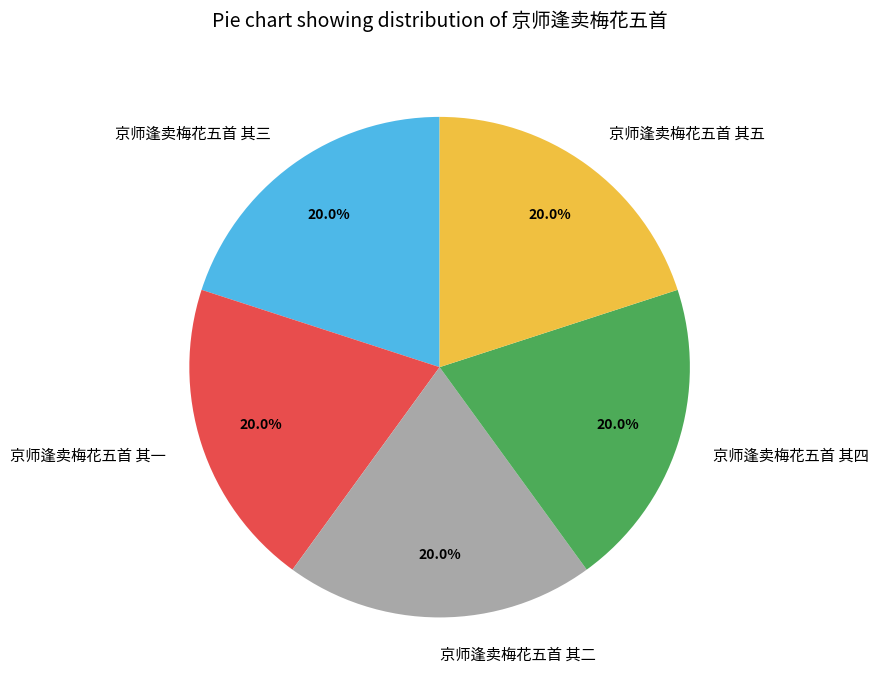

What is the ratio of the value at 京师逢卖梅花五首 其一 to the value at 京师逢卖梅花五首 其二?

1.0